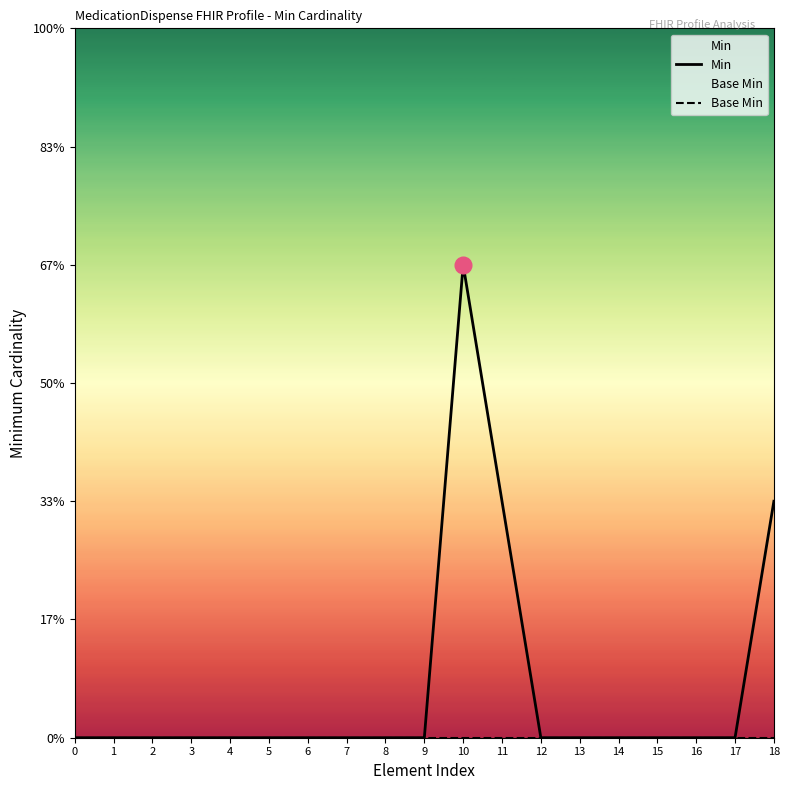

List the series in order of their peak value, lowest first.

Base Min, Min